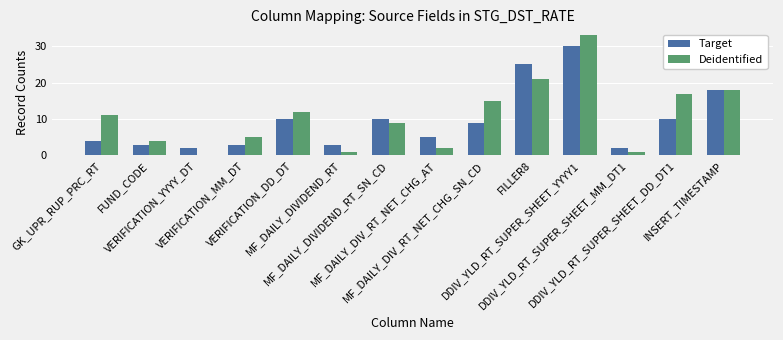

What is the sum of all Deidentified values?

149